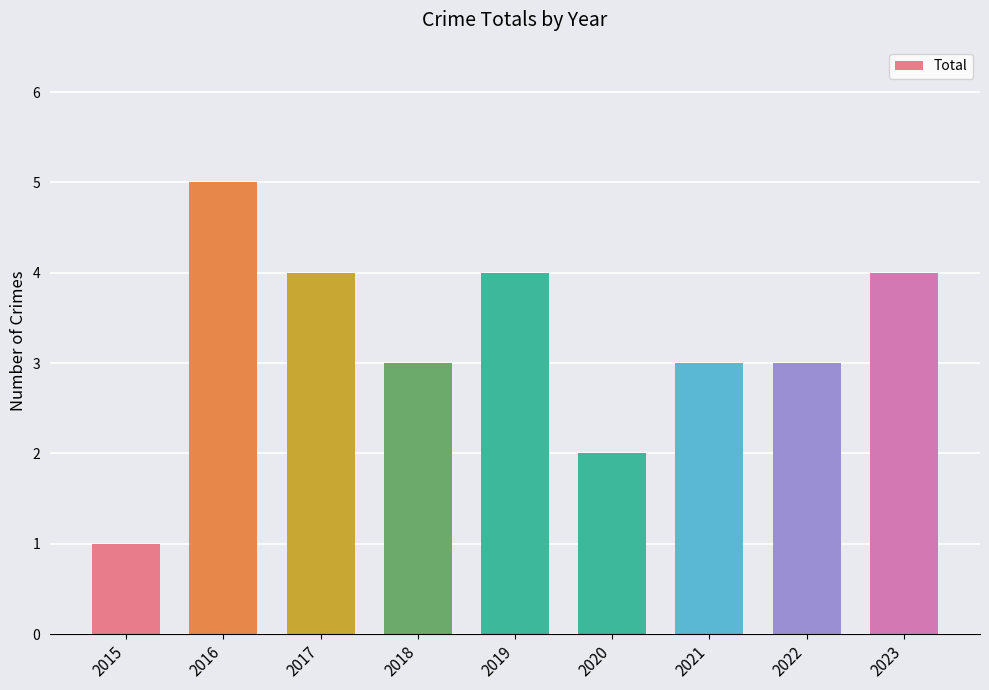

What is the smallest value displayed?

1